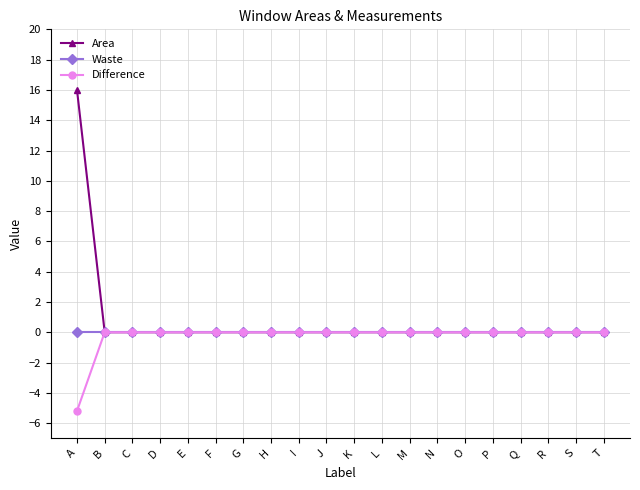

What is the maximum value shown in the chart?

16.0